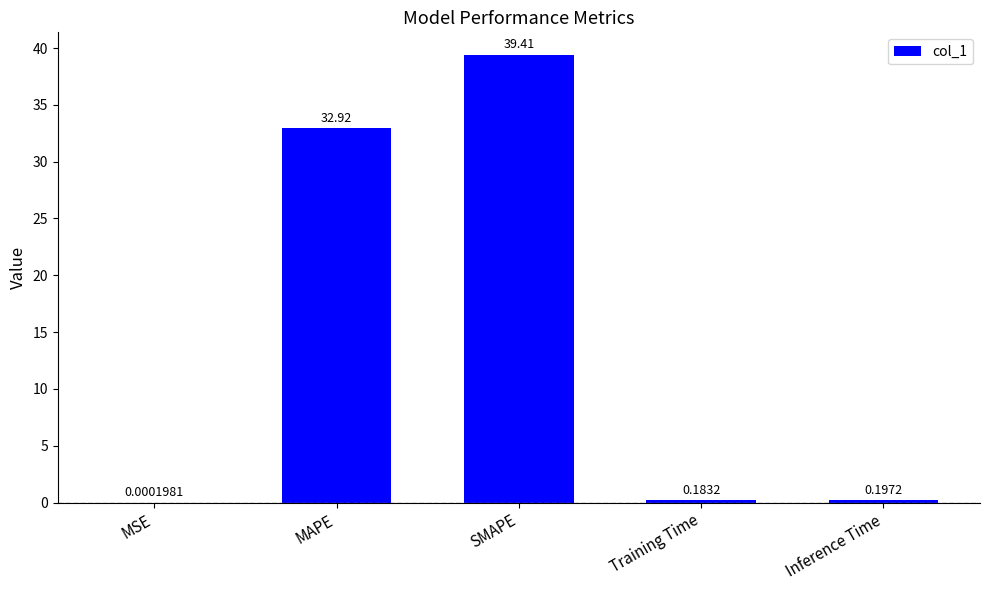

What is the change in value from MAPE to Inference Time?

-32.7